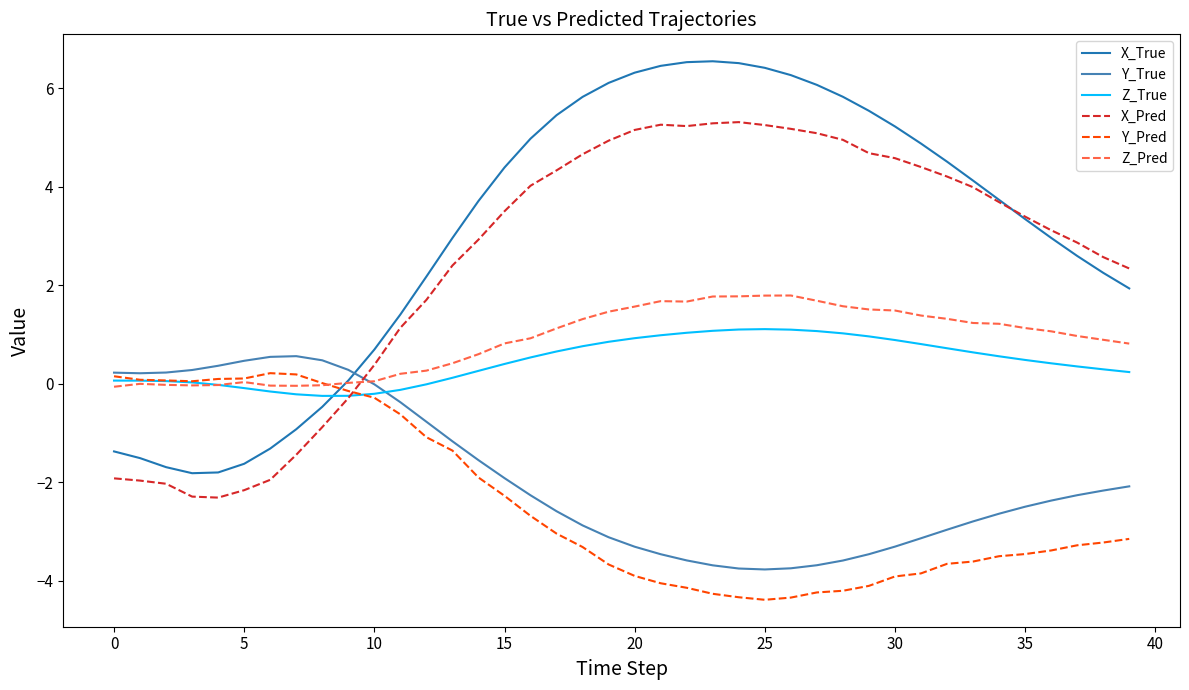

Which series ends up on top after the final intersection of Y_True and X_True?

X_True